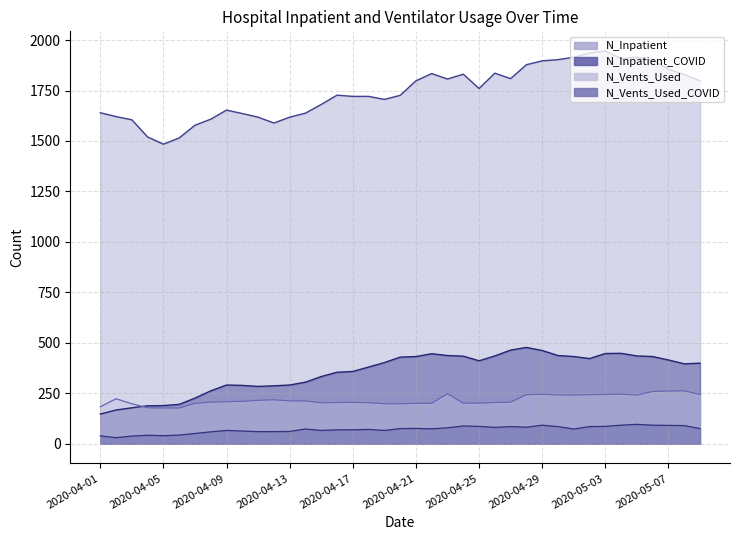

What is the label of the 32nd point from the left?

2020-05-02